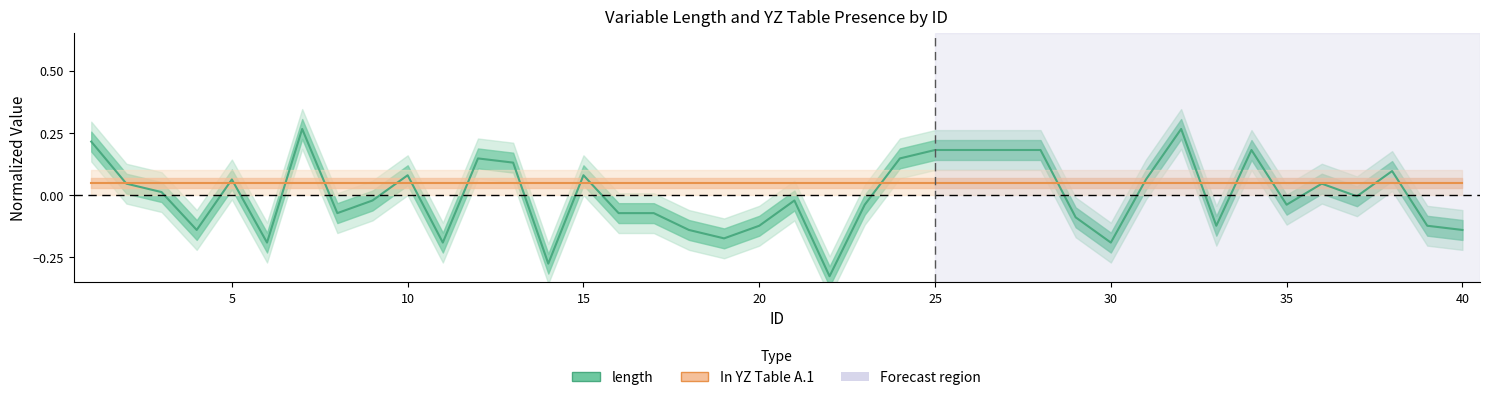

What is the greatest value displayed?

0.3